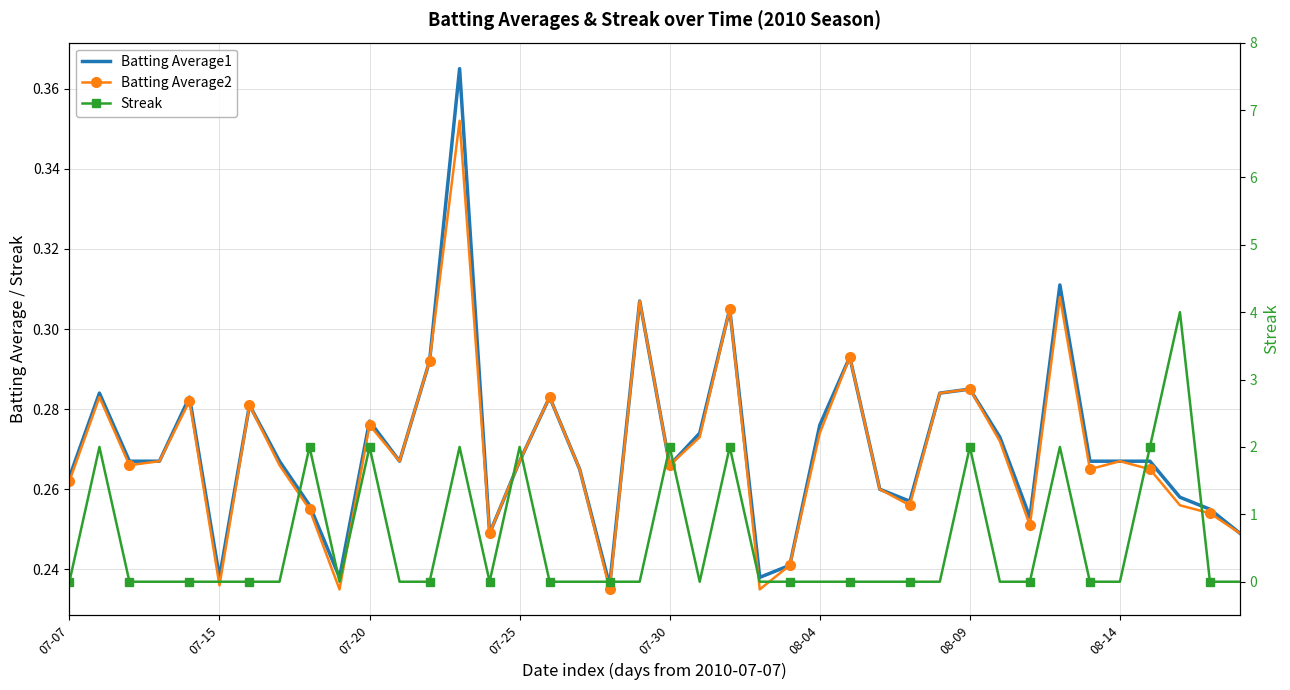

What is the label of the 26th point from the right?

14